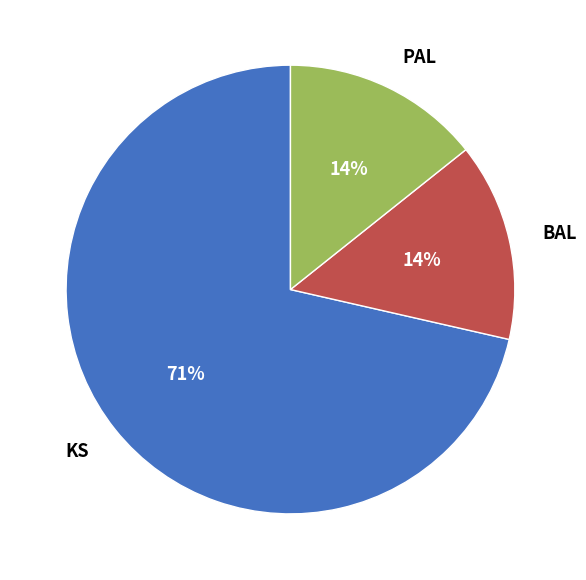

Which slice is the largest?

KS